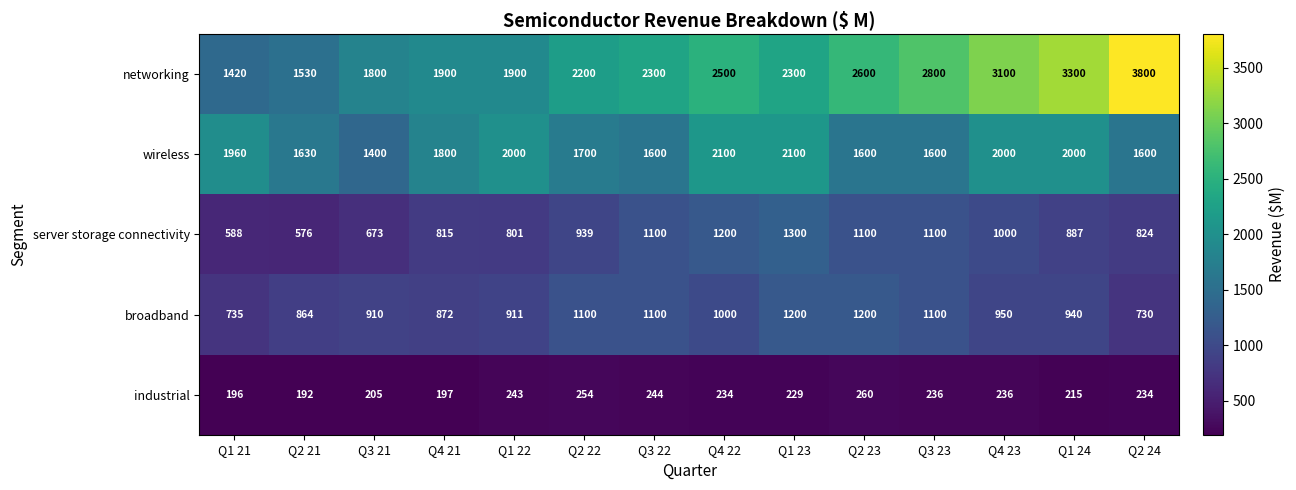

What is the difference between the second highest and second lowest values in the wireless series?

500